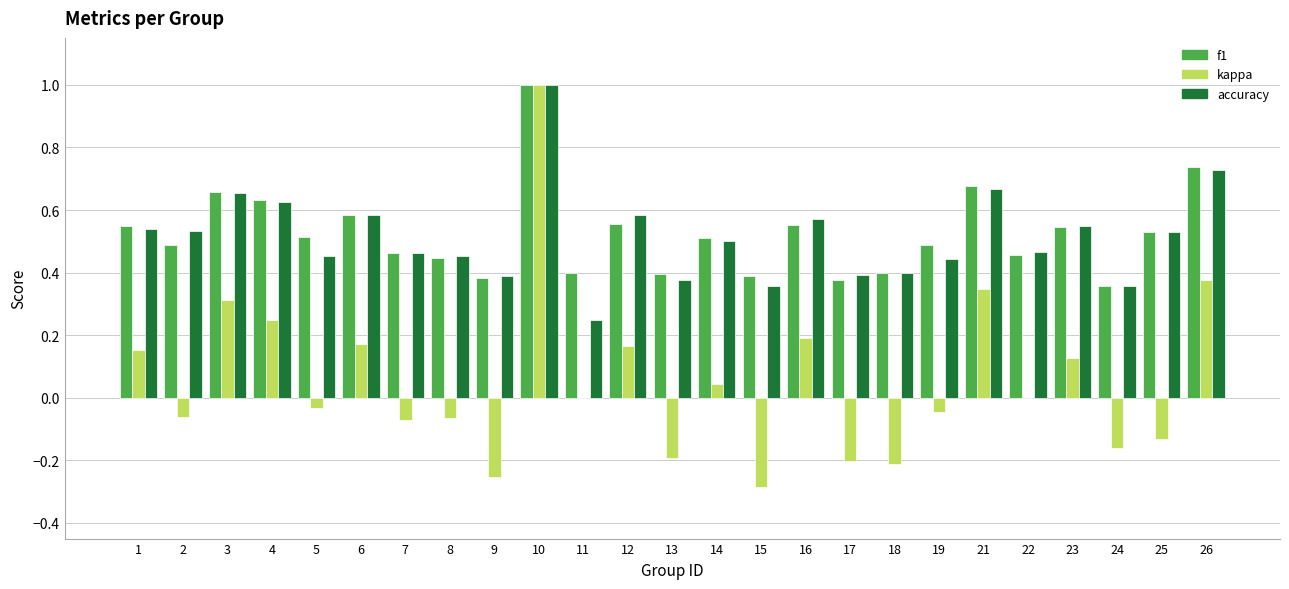

At which label does kappa first exceed 0?

1